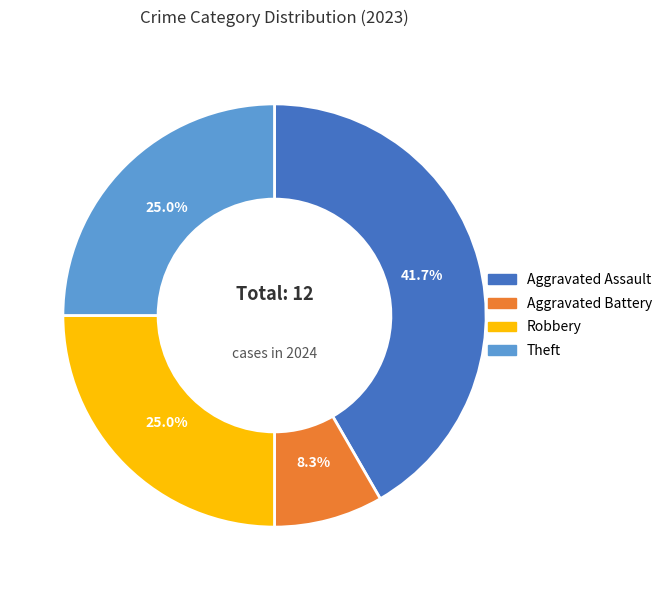

Which slice is the smallest?

Aggravated Battery